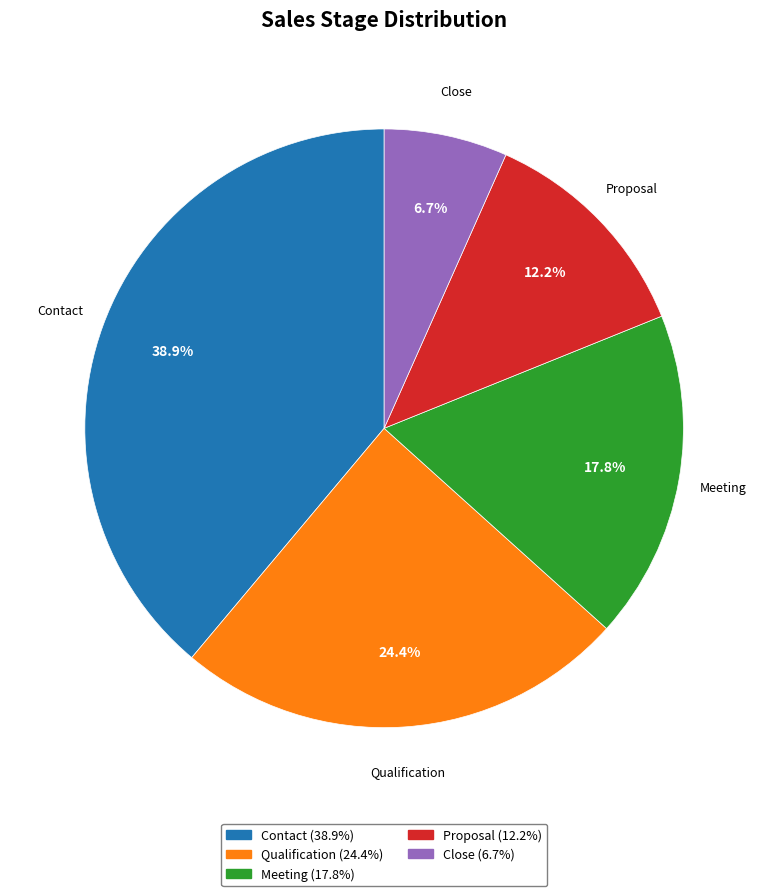

Is there a majority slice in this chart?

No